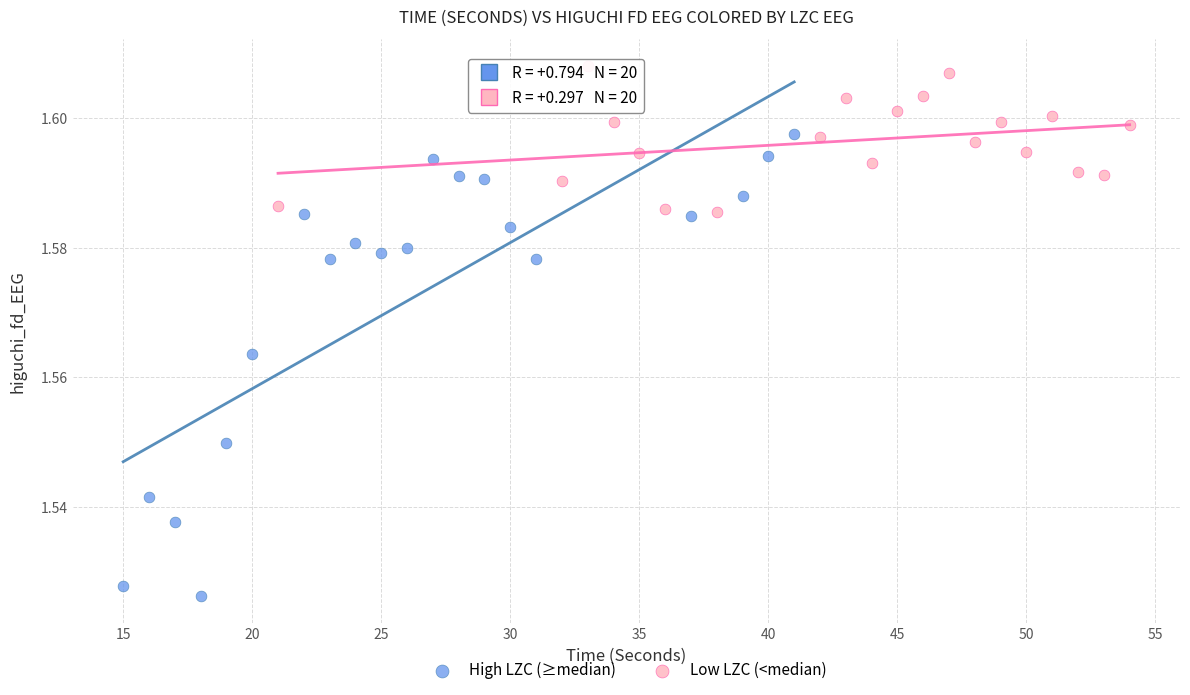

Which series contains the lowest Y value?

High LZC (≥median)